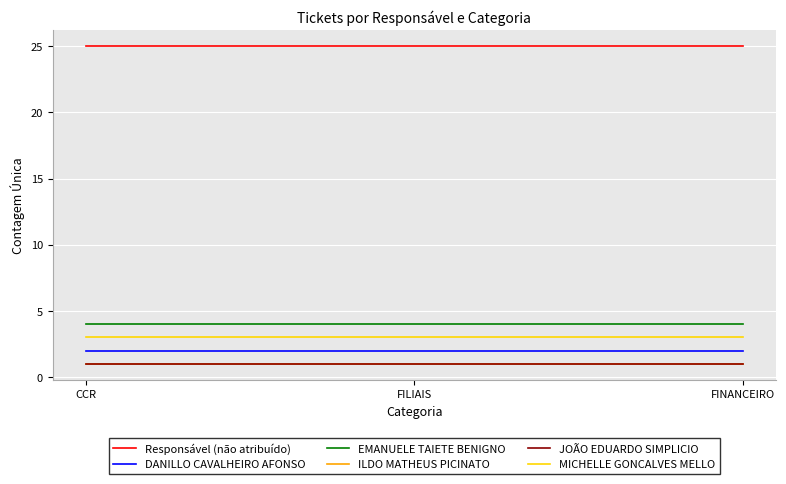

What is the highest value of the DANILLO CAVALHEIRO AFONSO series?

2